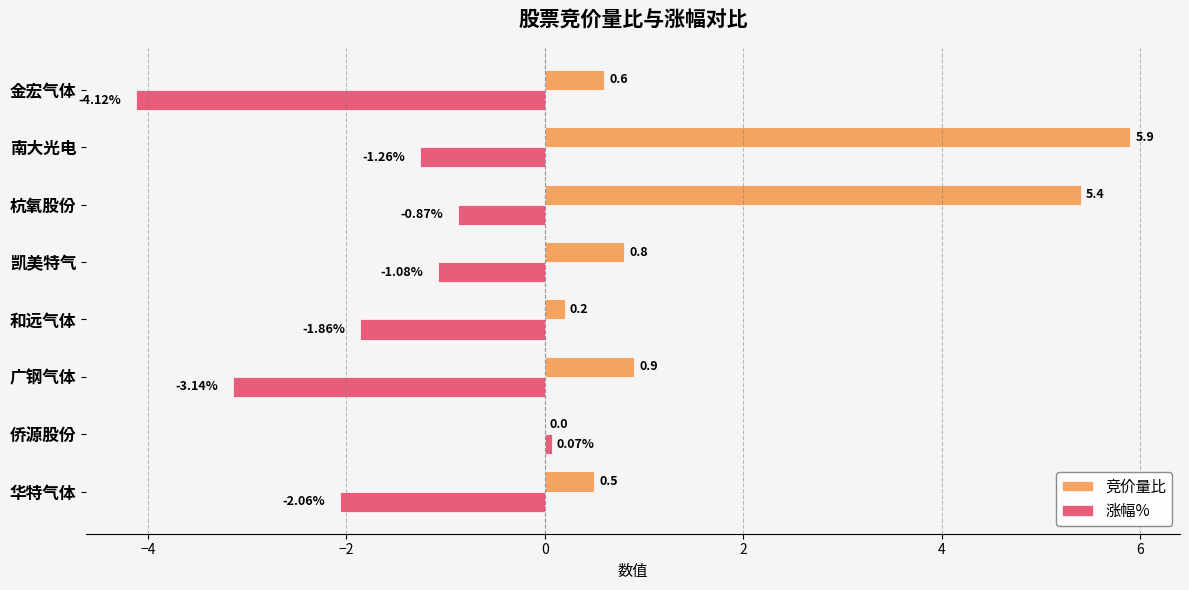

At which category is the sum across all series the highest?

南大光电